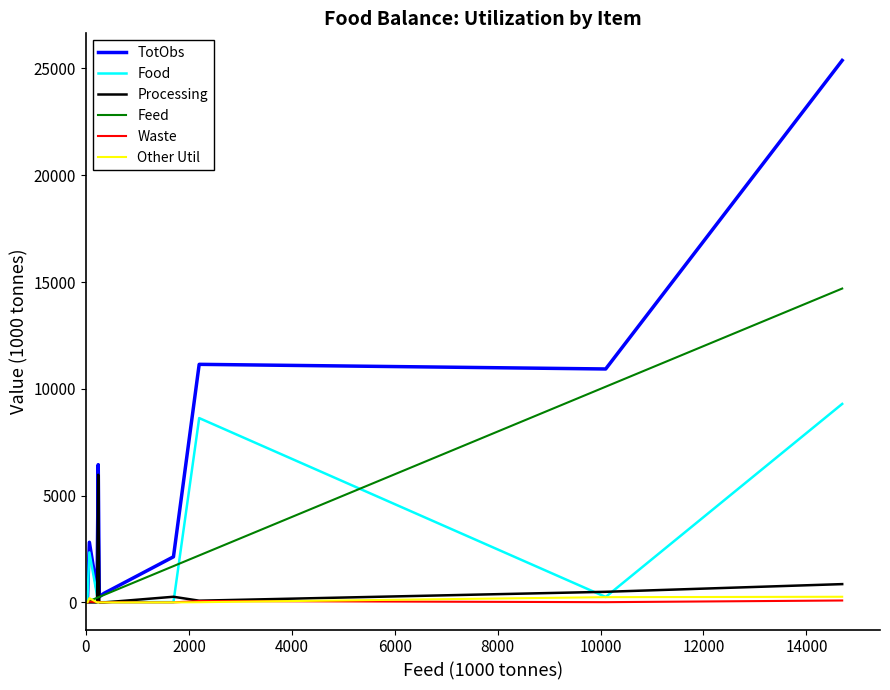

At how many categories does at least one series exceed 19680?

1